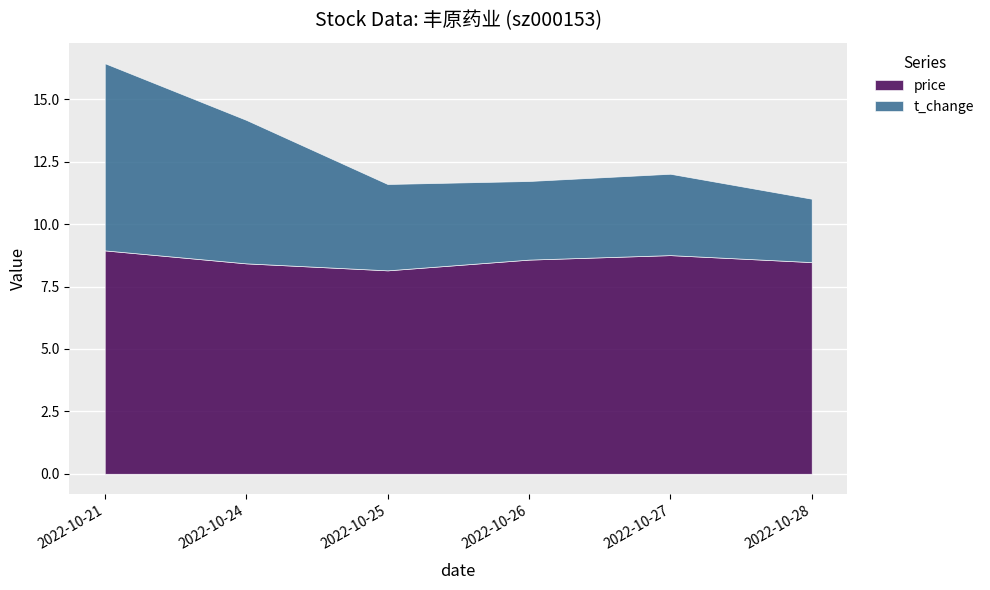

How many interior local valleys does the t_change series have?

1